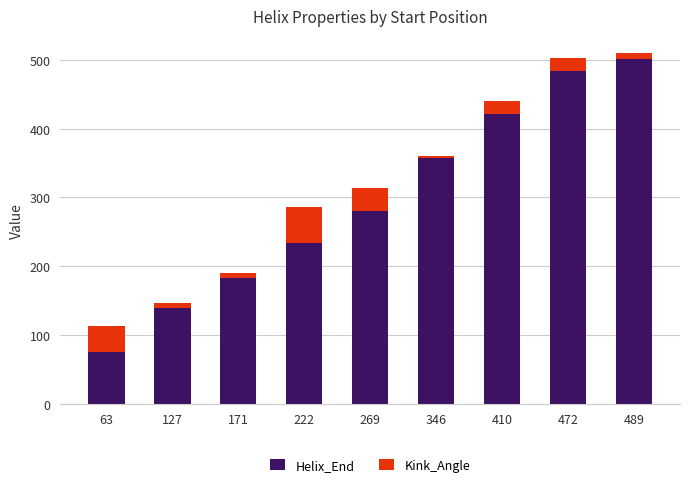

What is the average value of the Helix_End series?

297.4